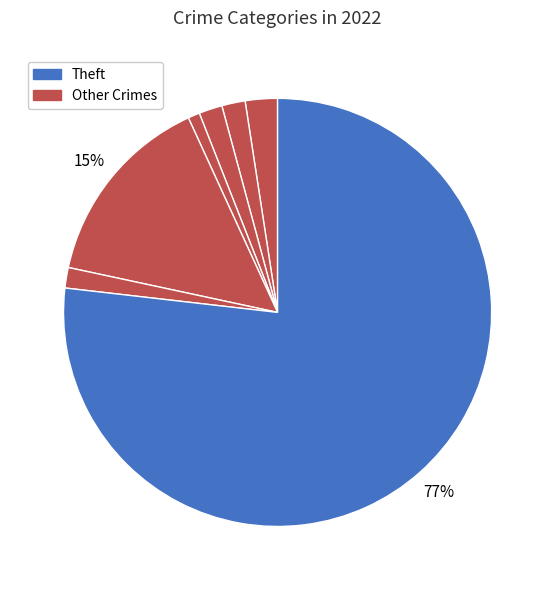

How many slices are in this pie chart?

7